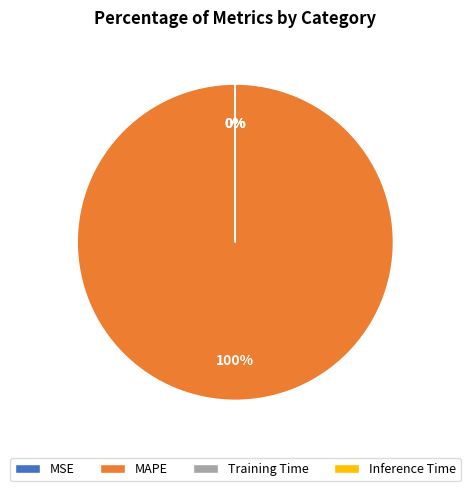

How much of the chart is everything except MSE?

100.0%